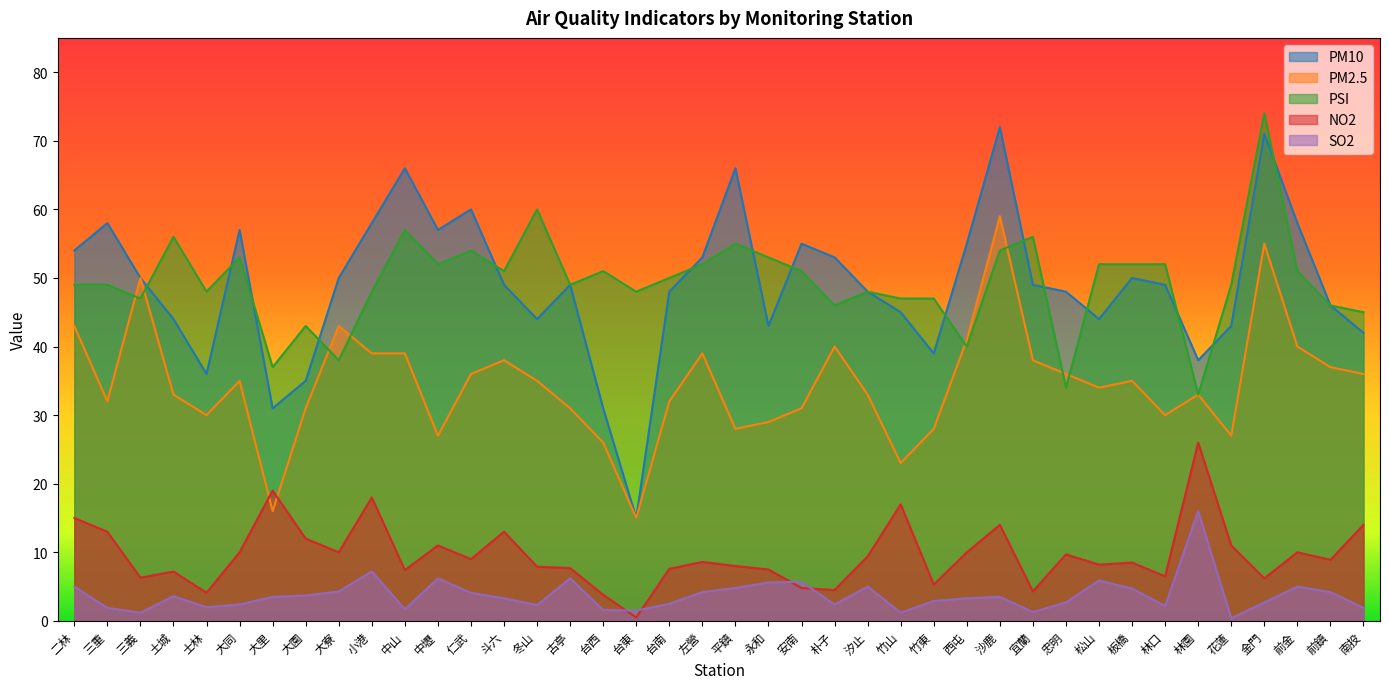

Count the number of categories in the chart.

40